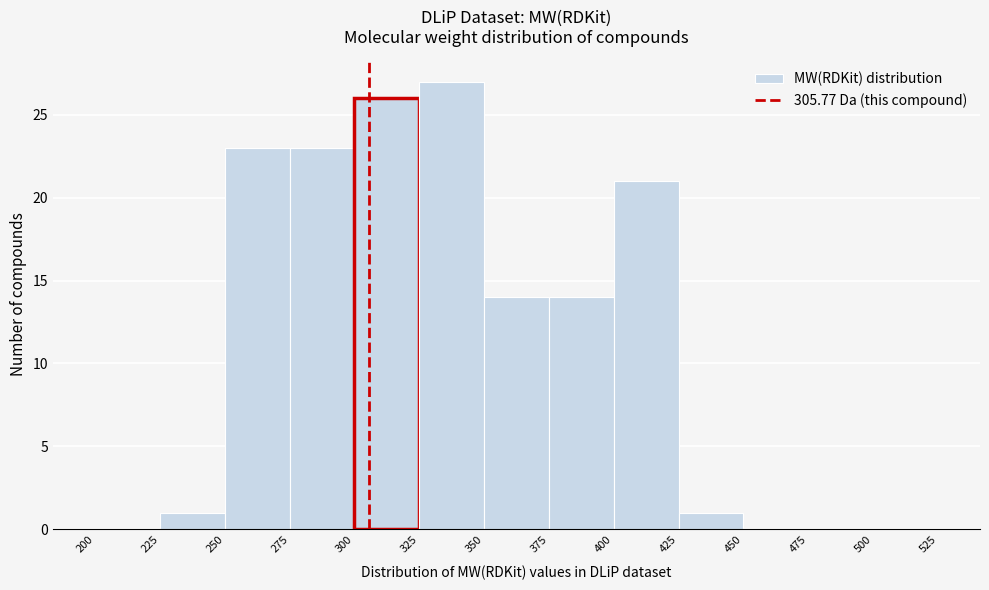

Reading left to right, transcribe this chart: for each bar, give the range it covers on the x-axis and its height. The values are not printed on the chart, so give them approximately, as read against the axis.

200 to 225: 0
225 to 250: 1
250 to 275: 23
275 to 300: 23
300 to 325: 26
325 to 350: 27
350 to 375: 14
375 to 400: 14
400 to 425: 21
425 to 450: 1
450 to 475: 0
475 to 500: 0
500 to 525: 0